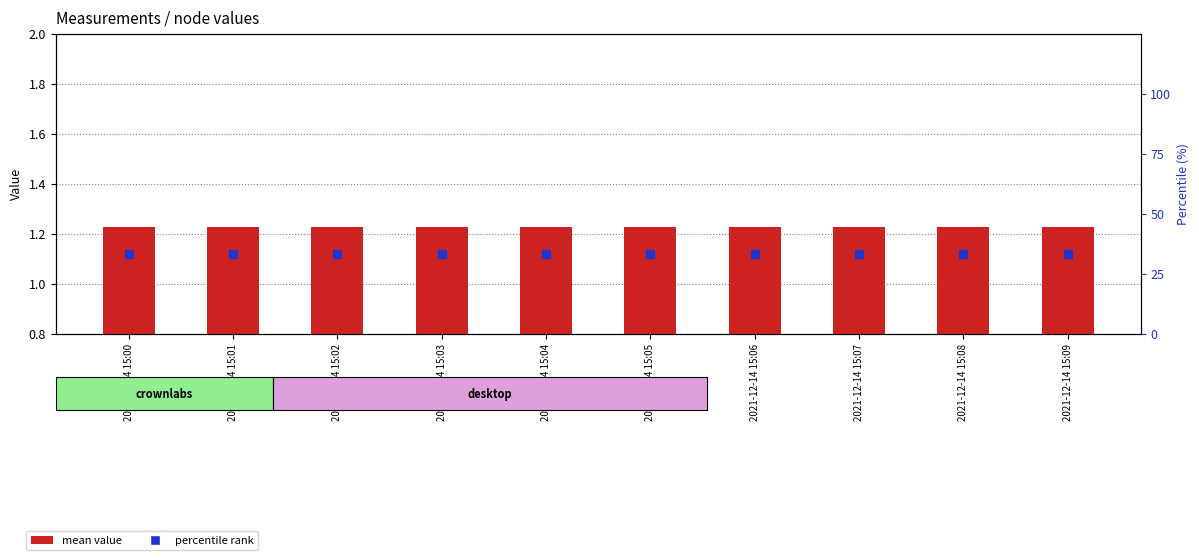

At how many categories does at least one series exceed 25?

10